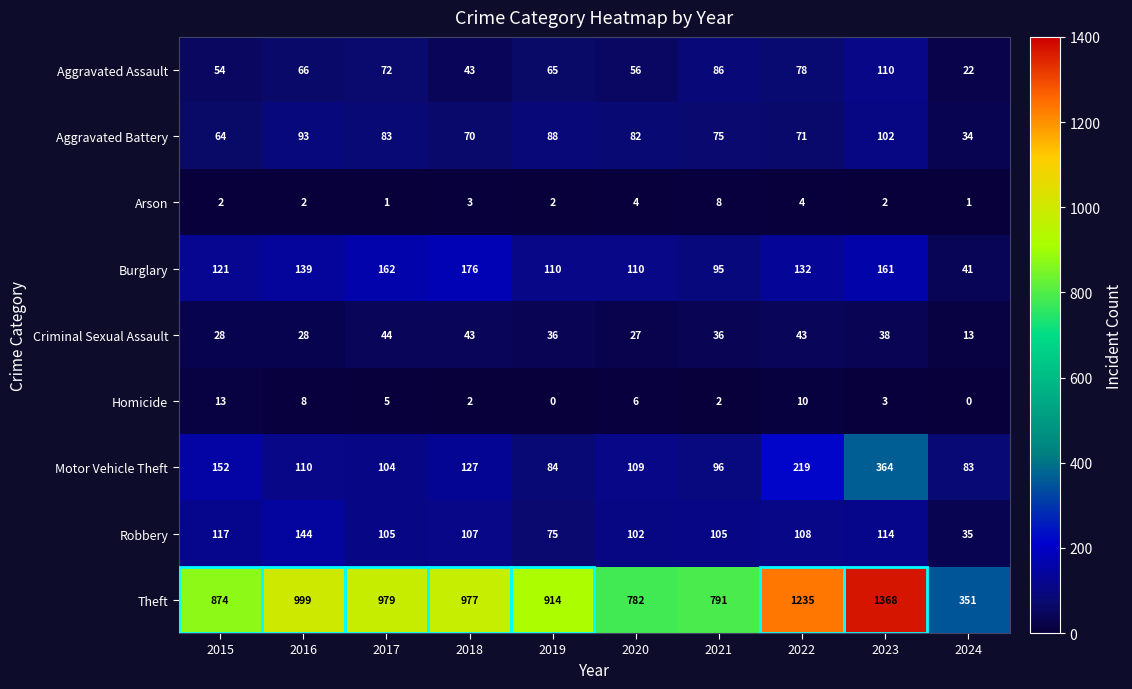

Which category has the highest value in the Theft series?

2023